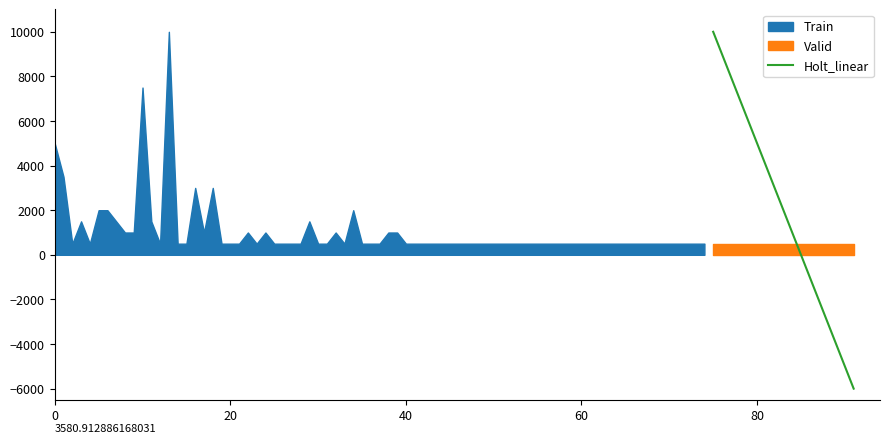

How many values are below zero?

6